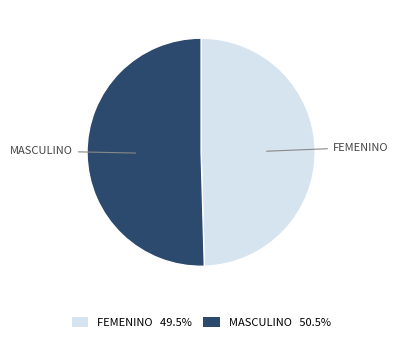

Count the number of slices in the pie.

2